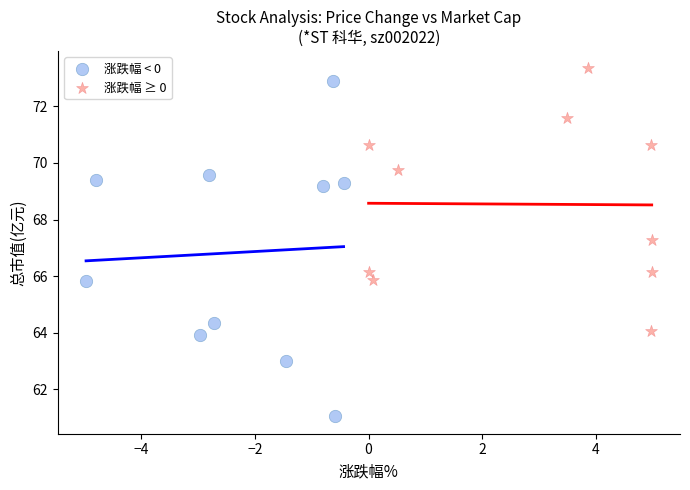

Which series has the largest Y range (max minus min)?

涨跌幅 < 0